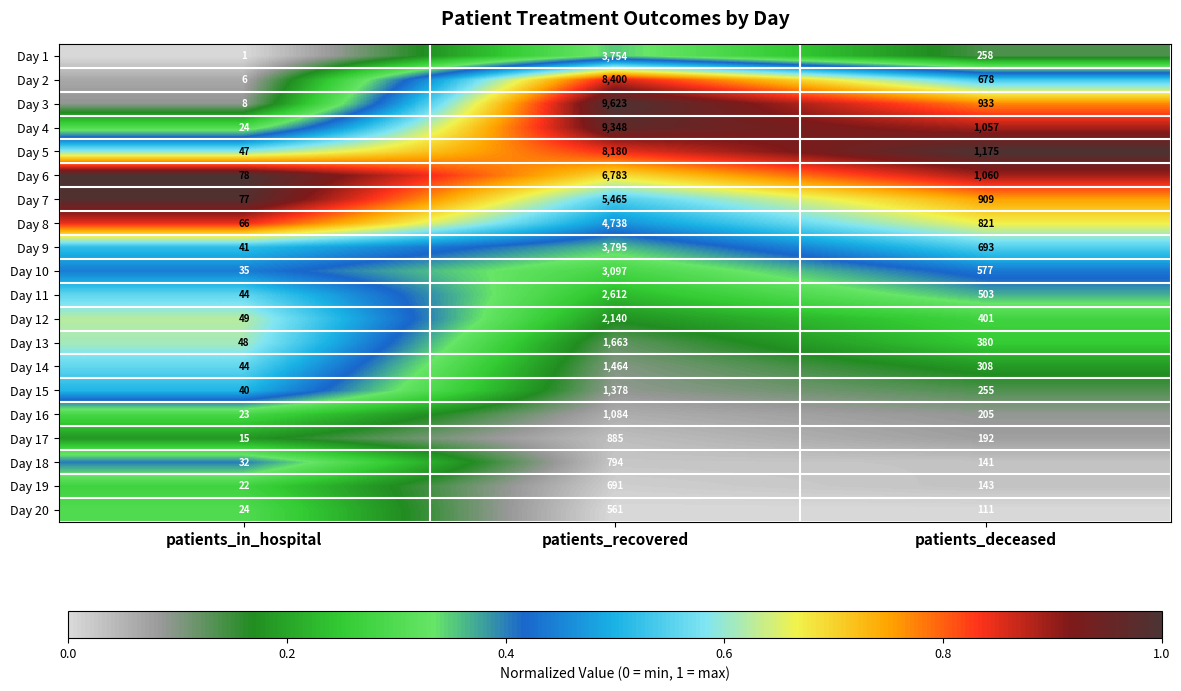

The value of Day 20 at patients_in_hospital is 14. True or false?

False